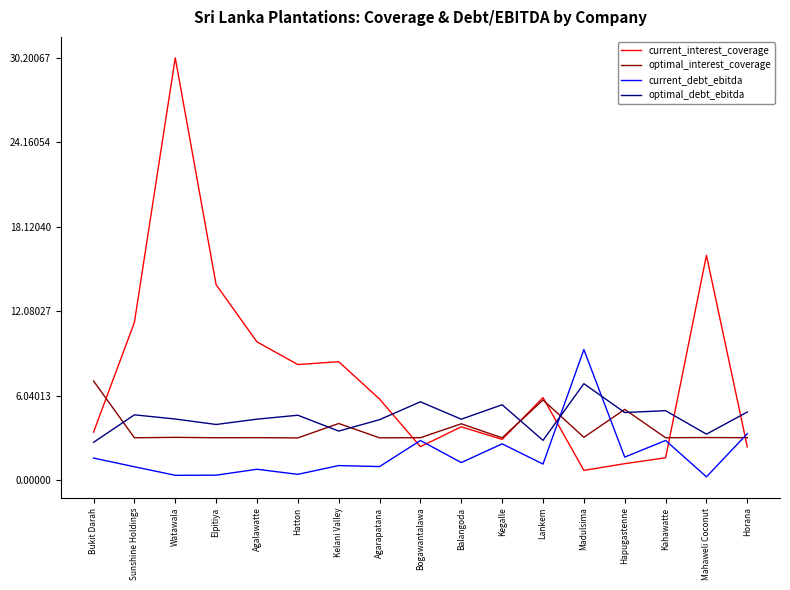

Is it true that current_debt_ebitda equals 0.8 at Agalawatte?

True